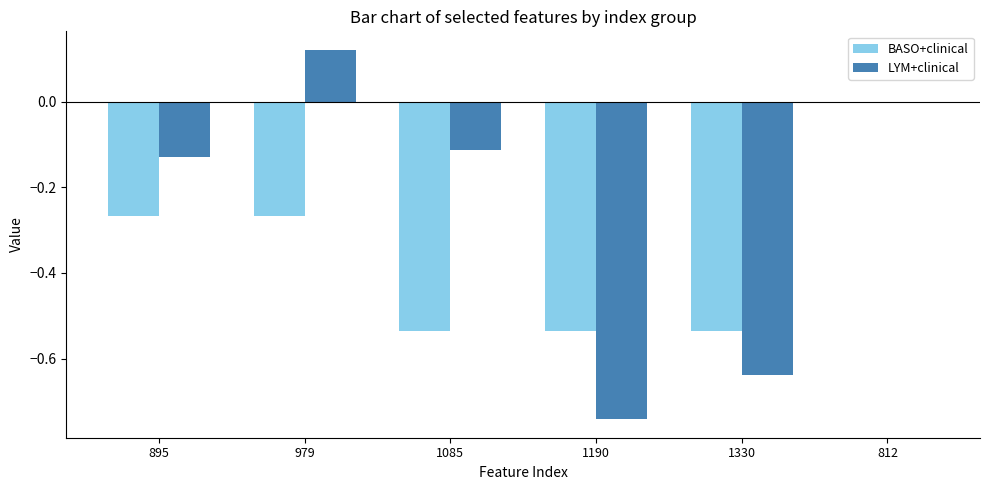

Which label corresponds to the largest value in the chart?

979